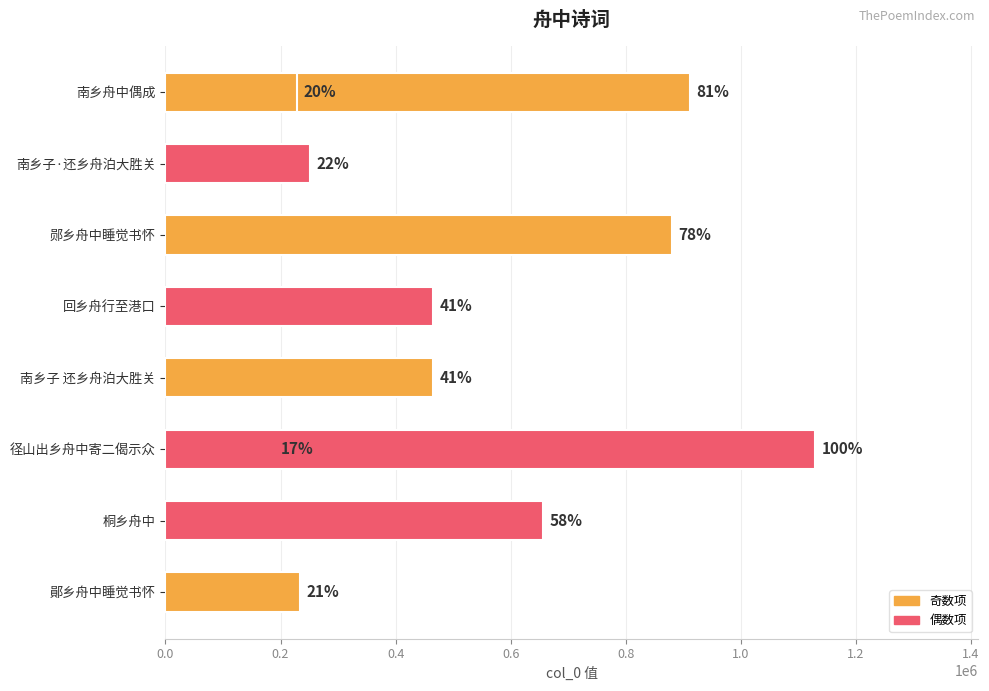

What is the difference between the maximum and minimum values?

941267